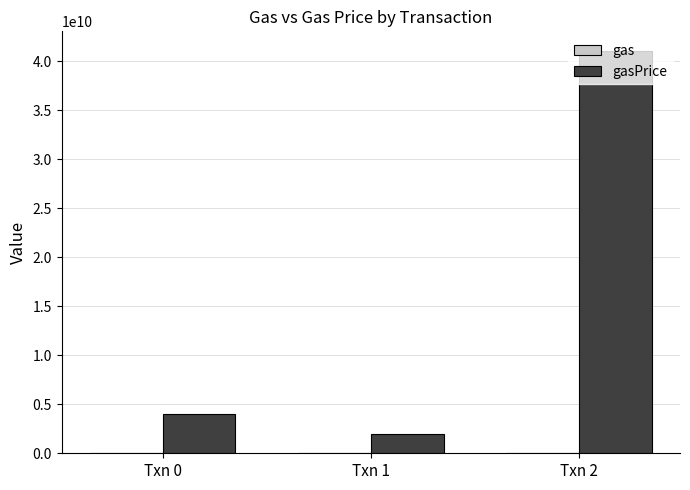

Count the number of data series in this chart.

2